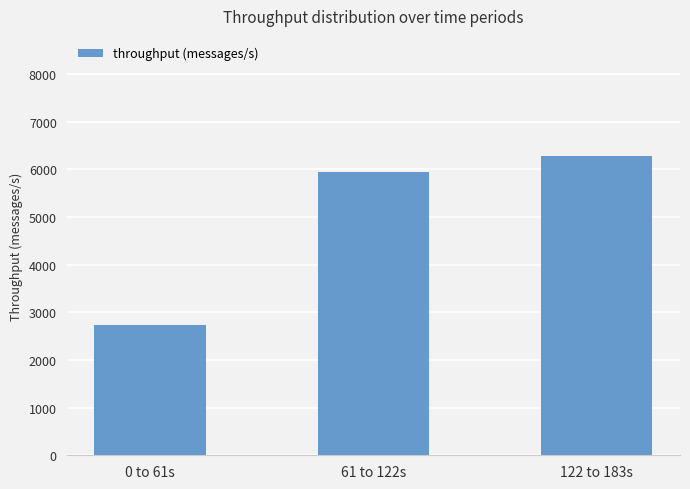

How many values are below 5936?

1